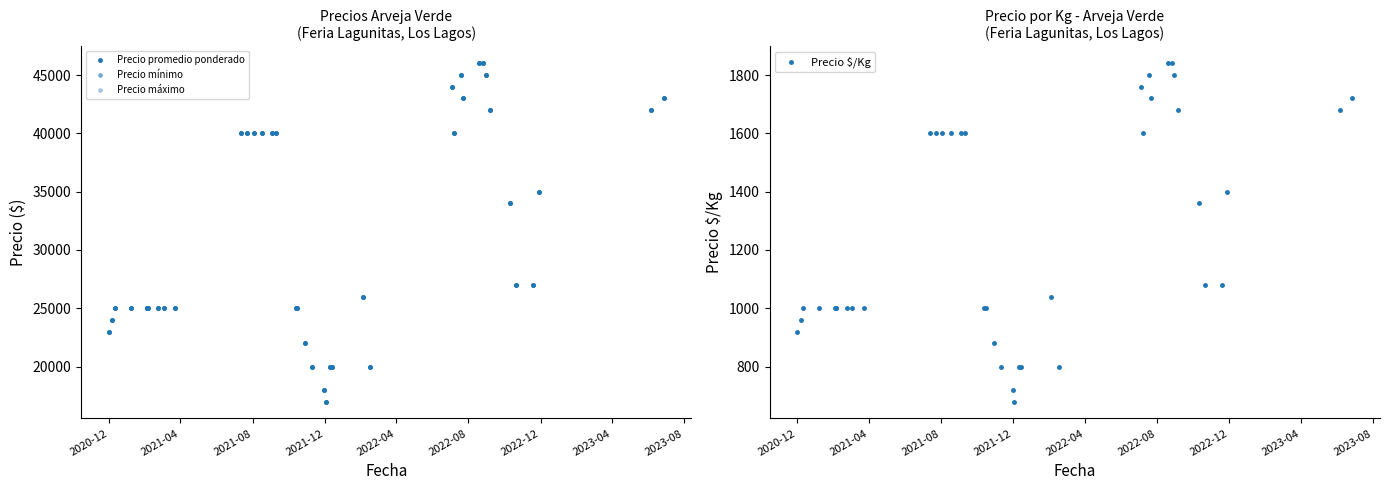

What is the maximum value for Precio \$/Kg?

1840